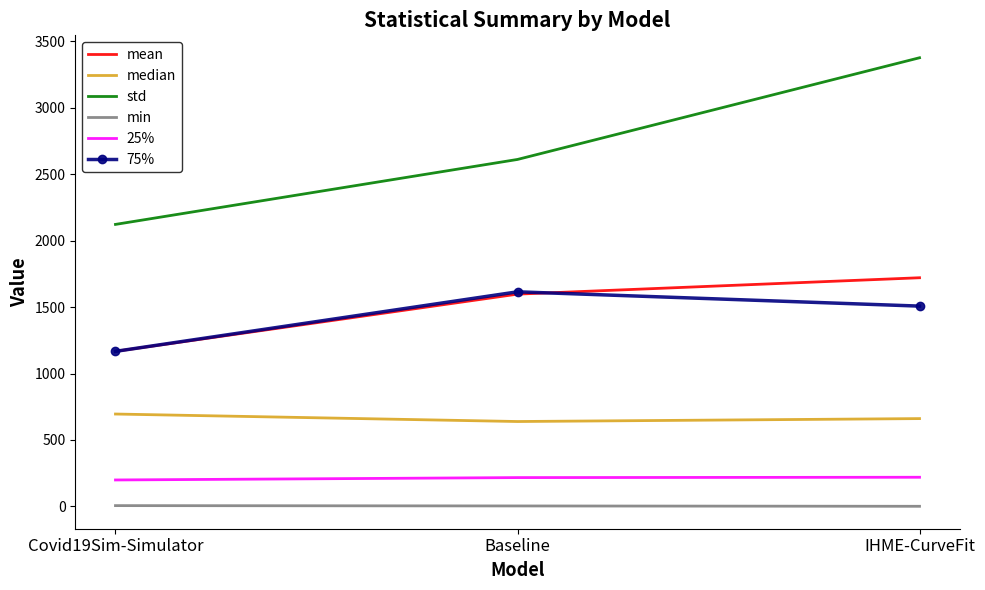

Between Baseline and IHME-CurveFit, which series saw the biggest shift?

std